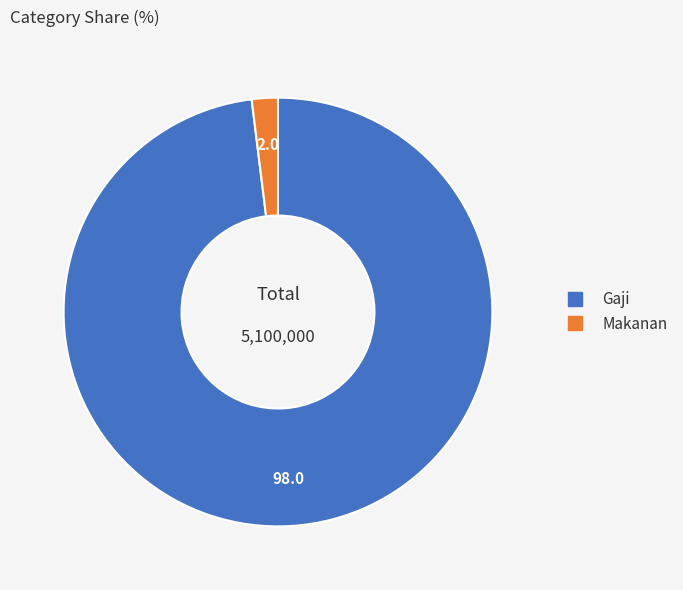

What is the smallest slice in the pie chart?

Makanan